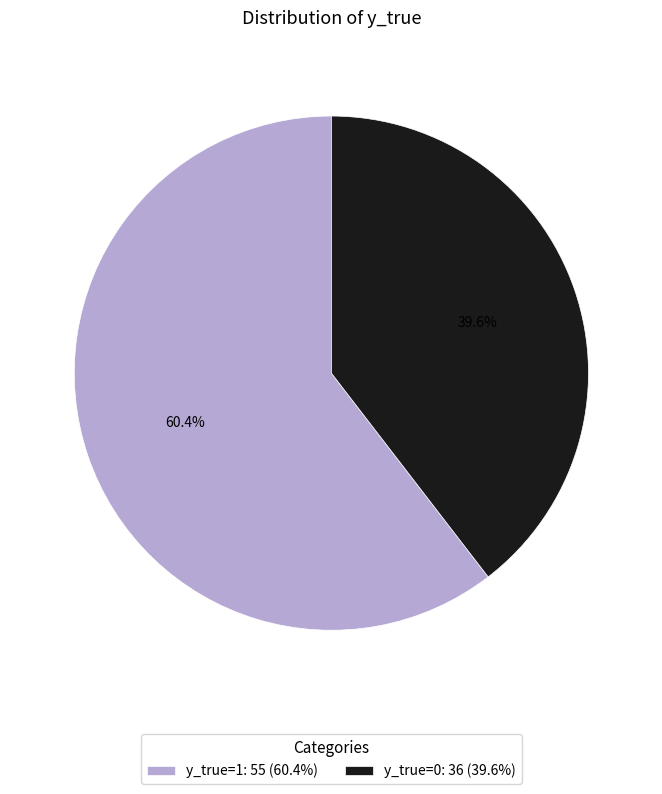

How many slices are in this pie chart?

2